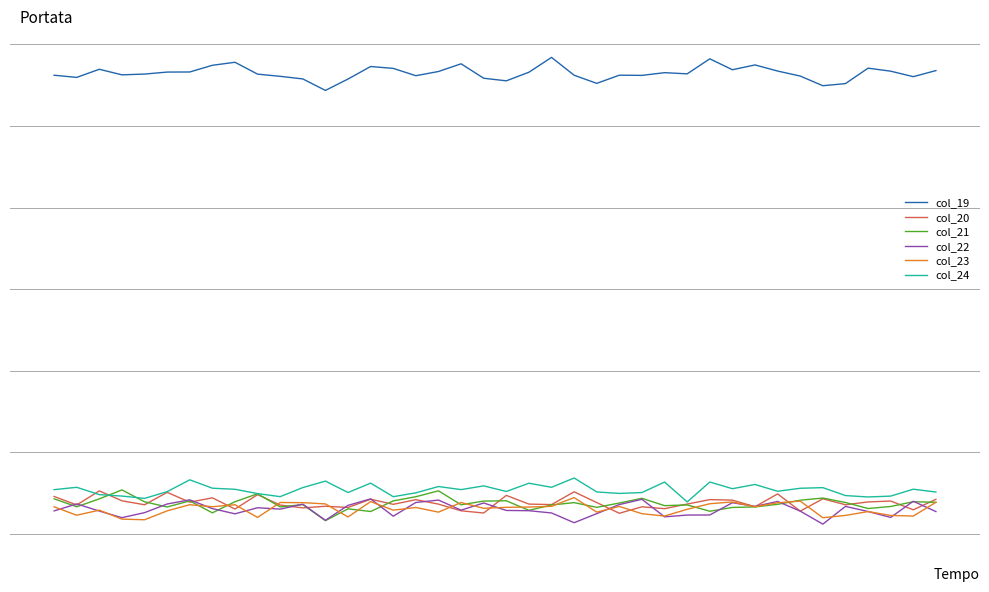

Where is the first local minimum for col_20?

1